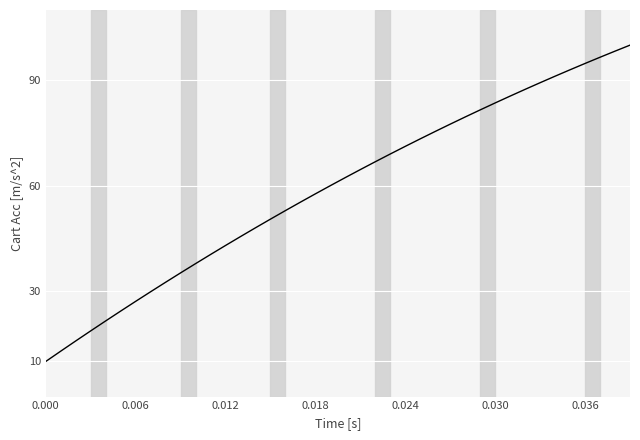

Count the number of data series in this chart.

1